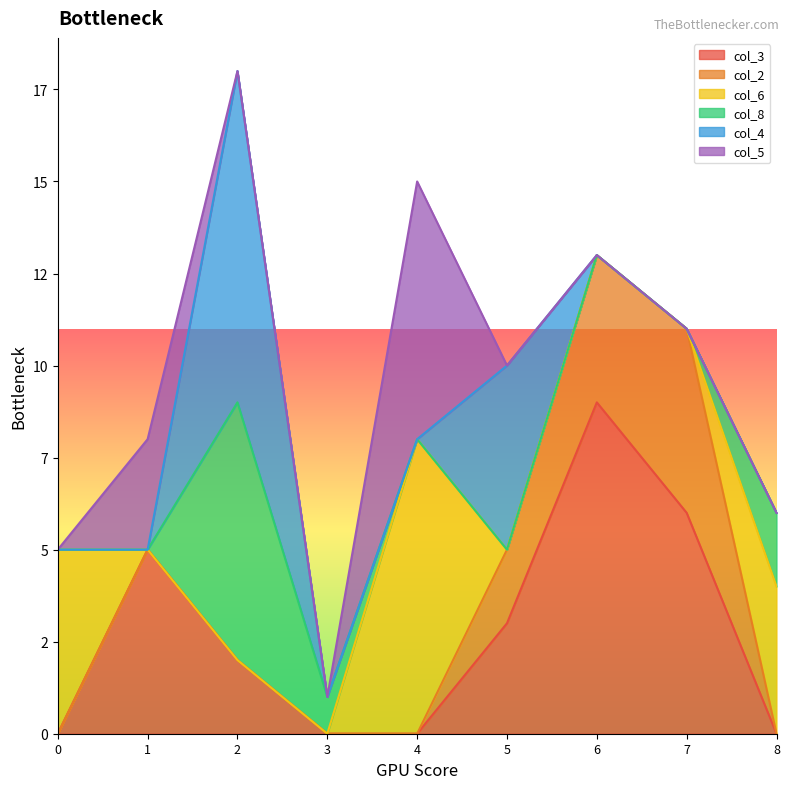

Does the chart display data point markers on the line(s)?

No